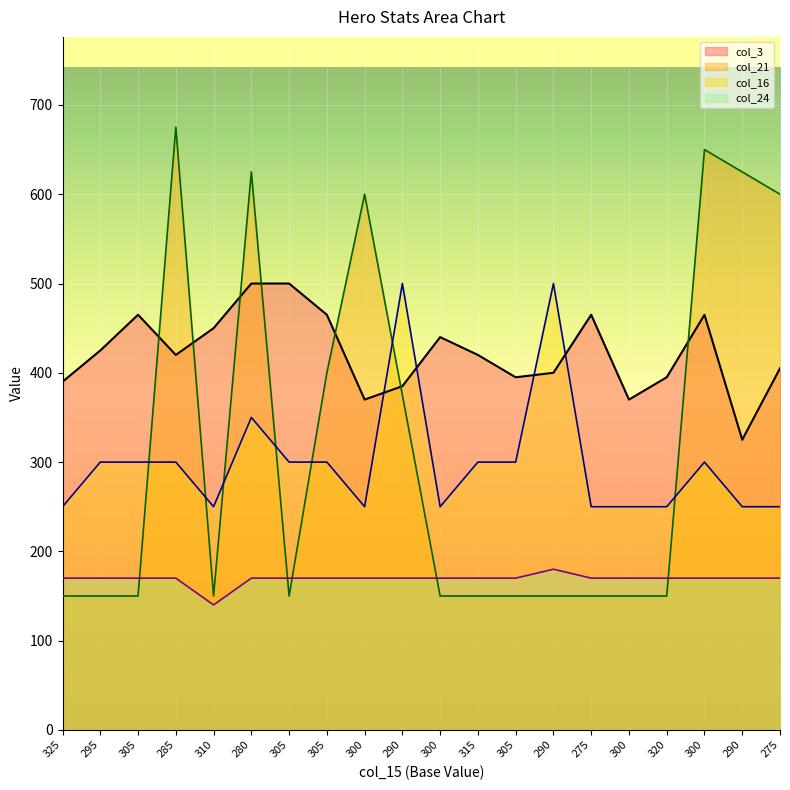

True or false: col_24 and col_16 intersect in this chart.

False